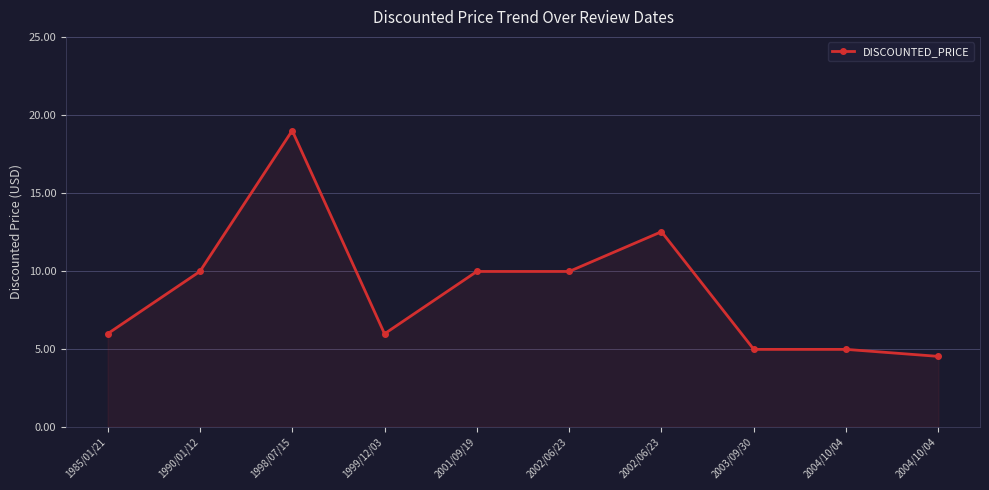

How many values are below 9?

5